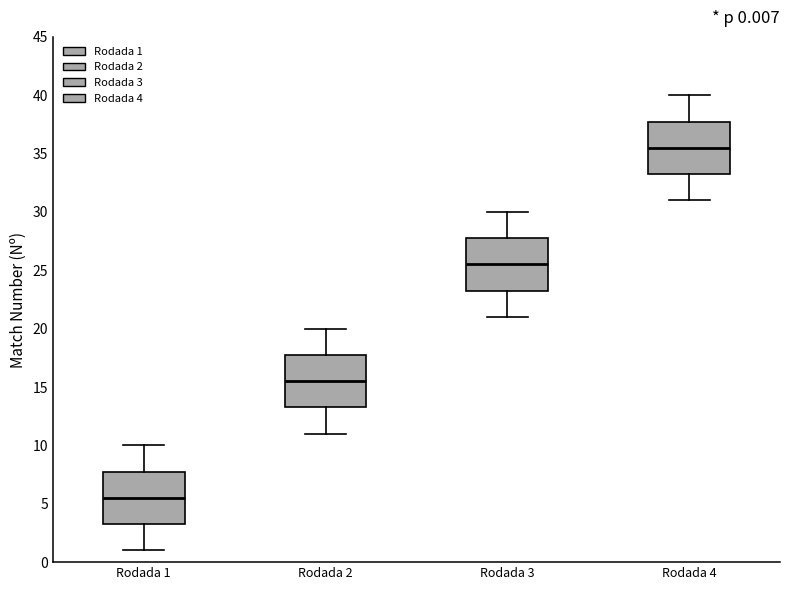

Which box's median line is the highest?

Rodada 4